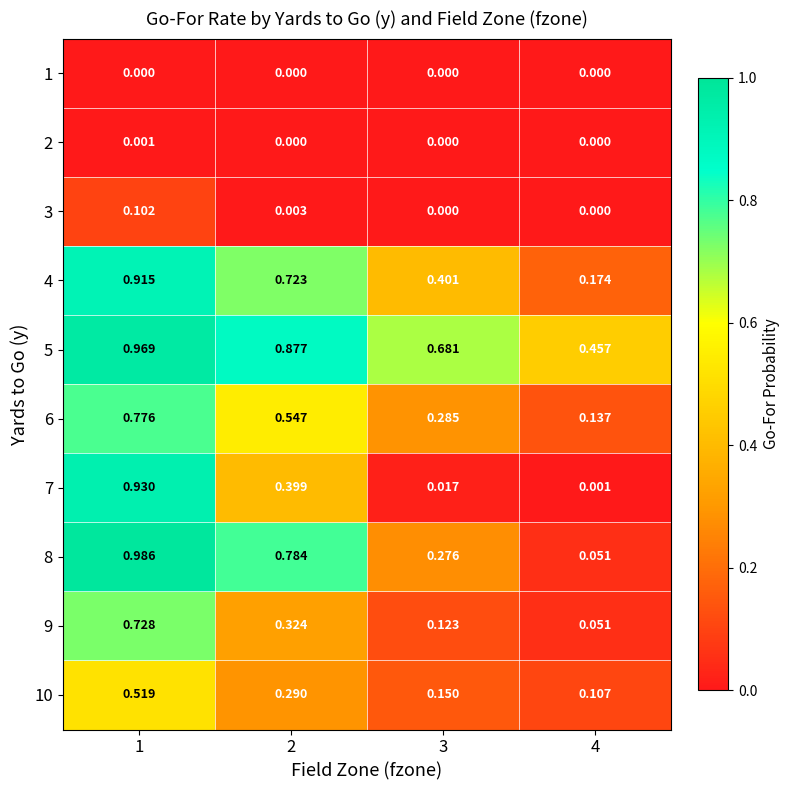

Is the value of 4 at 2 greater than the value of 2 at 2?

Yes